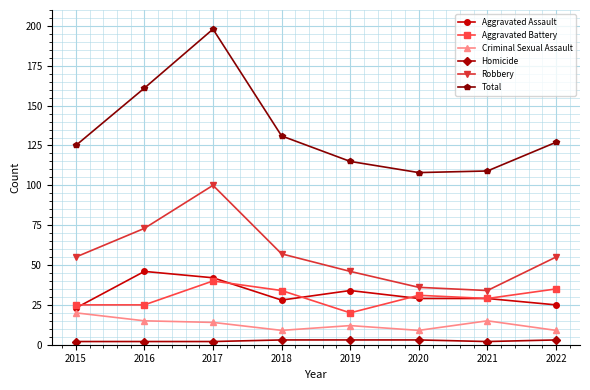

What is the sum of the Total values at 2018 and 2017?

329